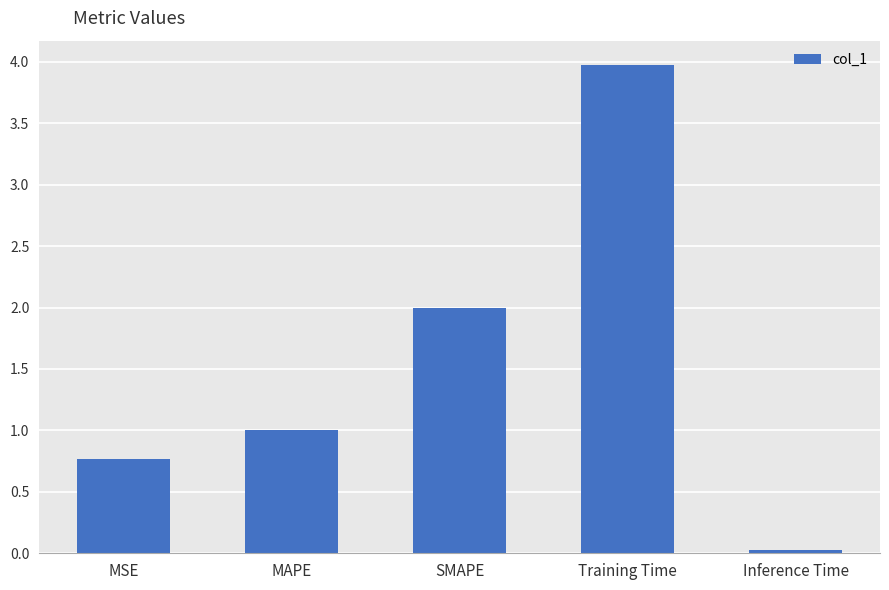

Rank the categories by value from lowest to highest.

Inference Time, MSE, MAPE, SMAPE, Training Time